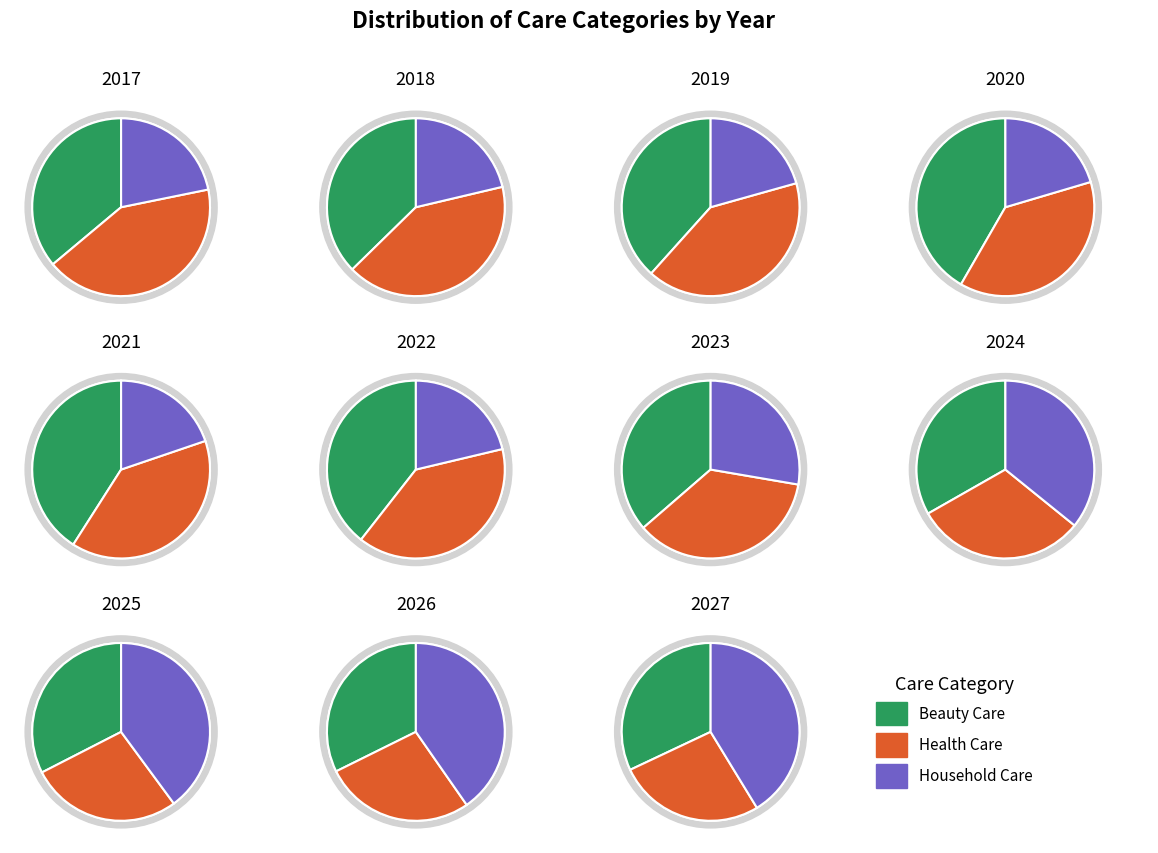

Between 2018 and 2023, which series saw the biggest shift?

Household Care